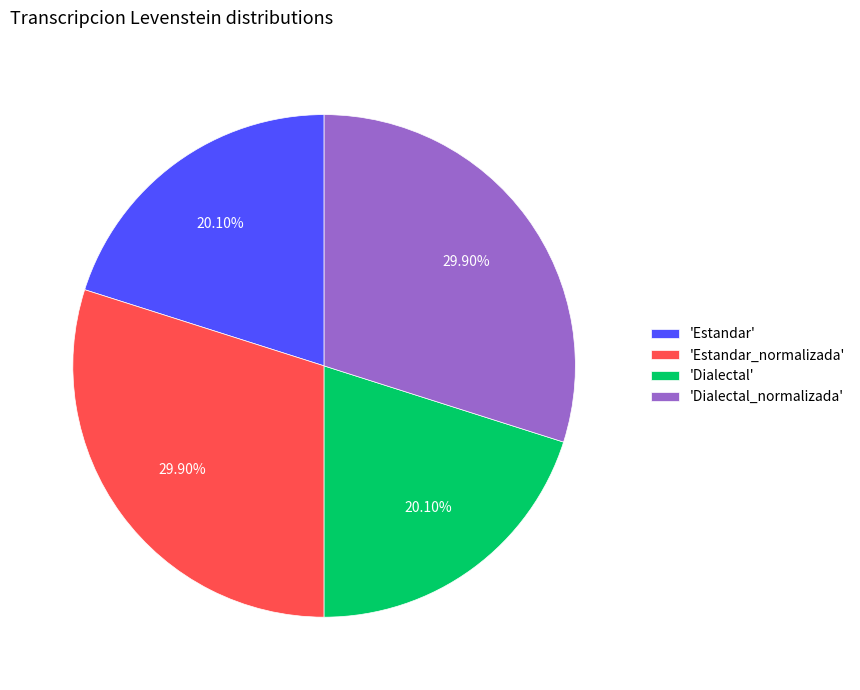

Is 'Estandar' the majority of the pie?

No